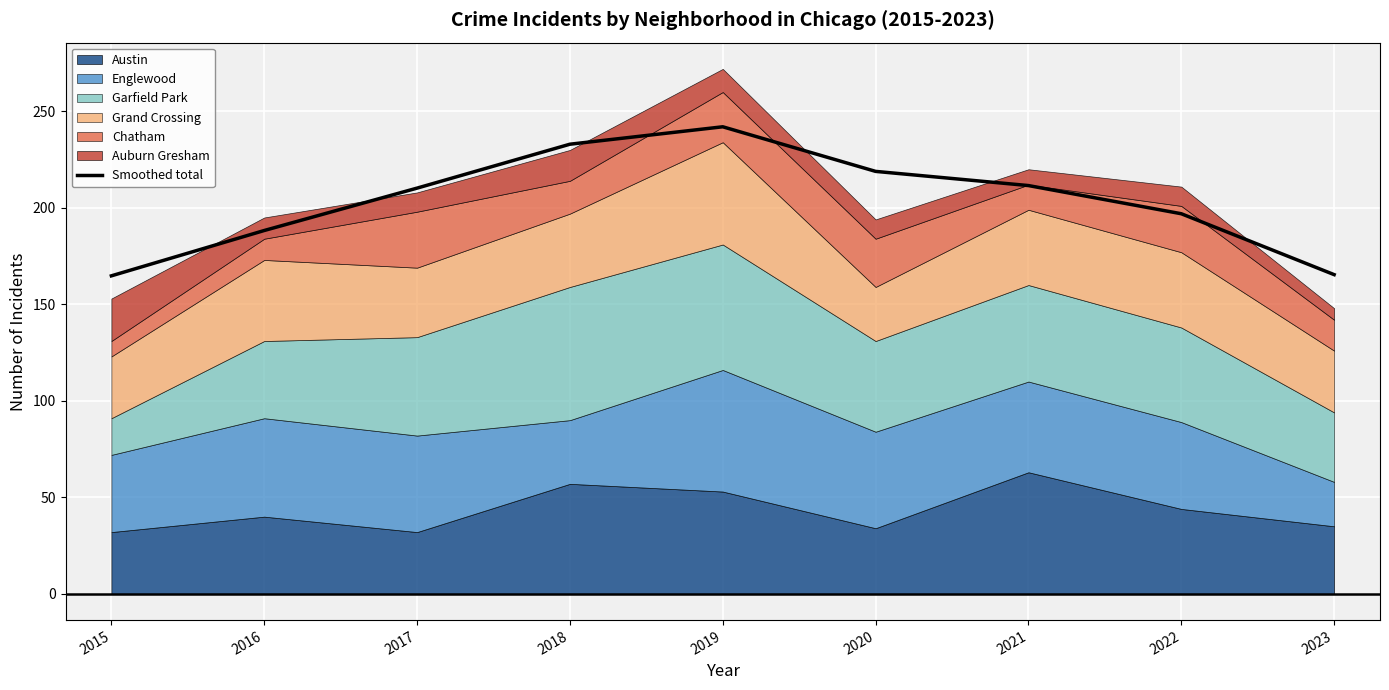

What is the approximate value at 2023?

165.4